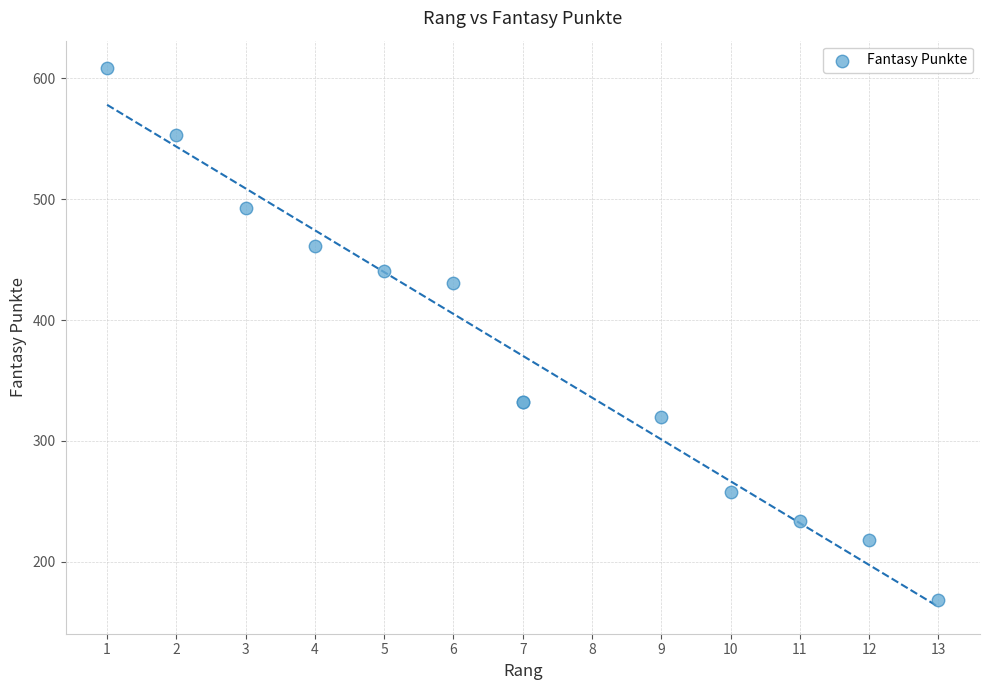

What Y value in the scatter plot is closest to 388?

431